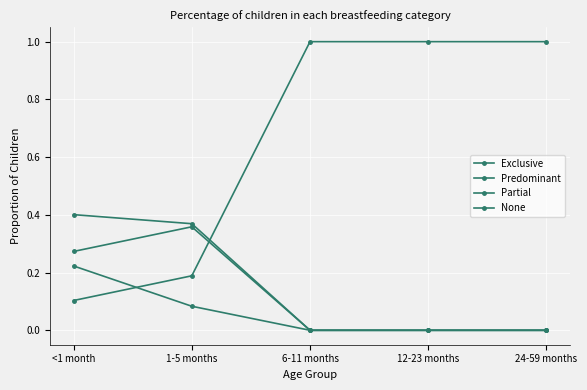

What is the maximum value shown in the chart?

1.0